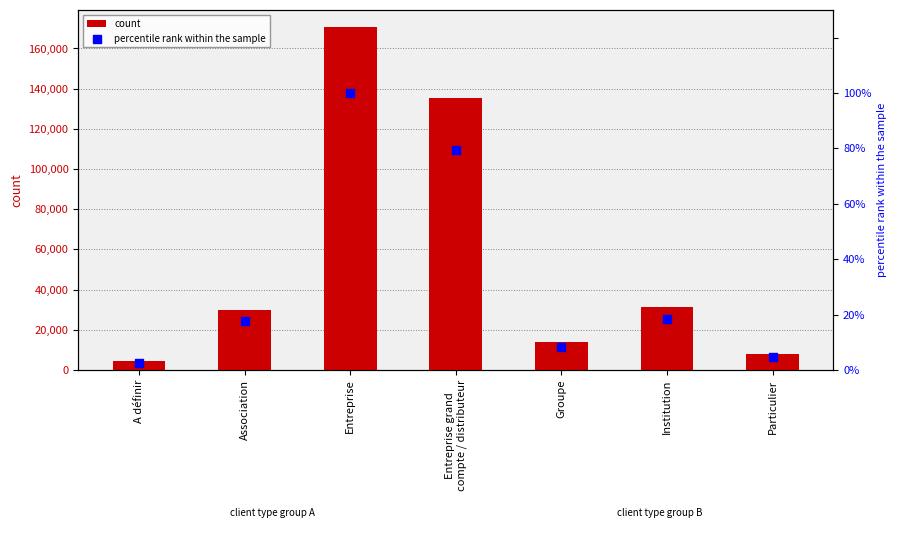

What are all the series names shown in the legend?

count, percentile rank within the sample